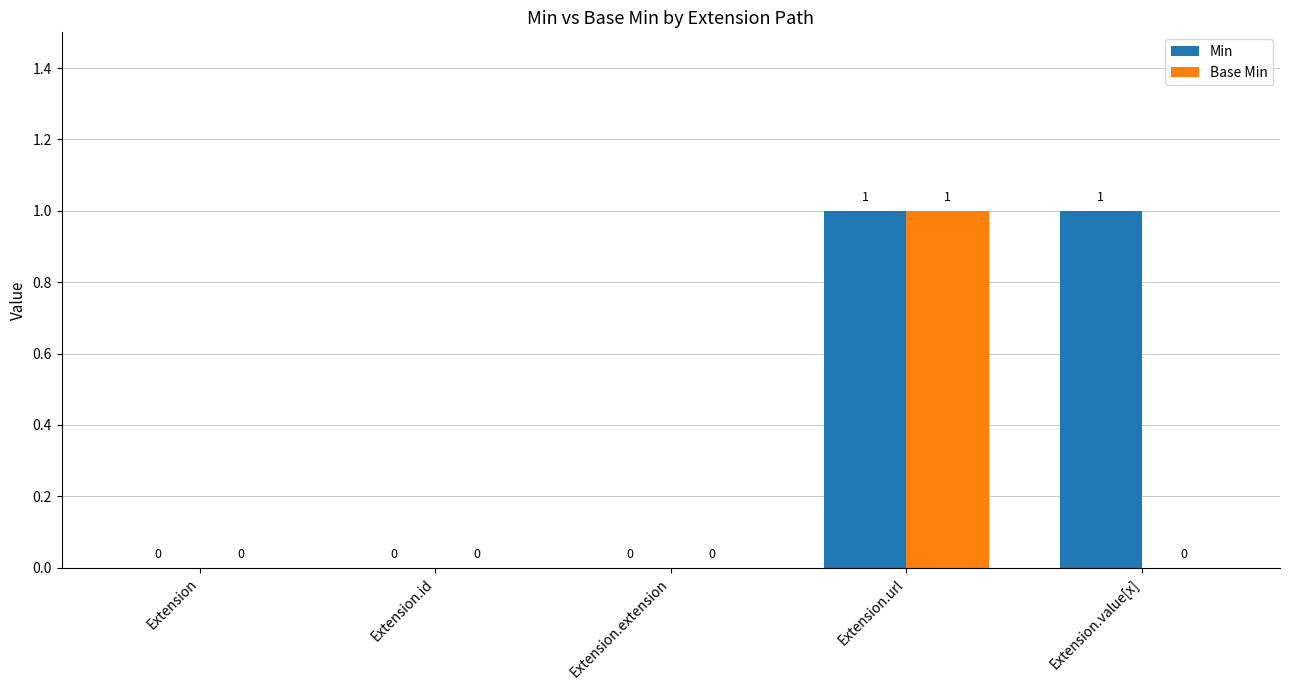

Reading left to right, transcribe all the data shown in this chart.

Min: Extension=0	Extension.id=0	Extension.extension=0	Extension.url=1	Extension.value[x]=1
Base Min: Extension=0	Extension.id=0	Extension.extension=0	Extension.url=1	Extension.value[x]=0